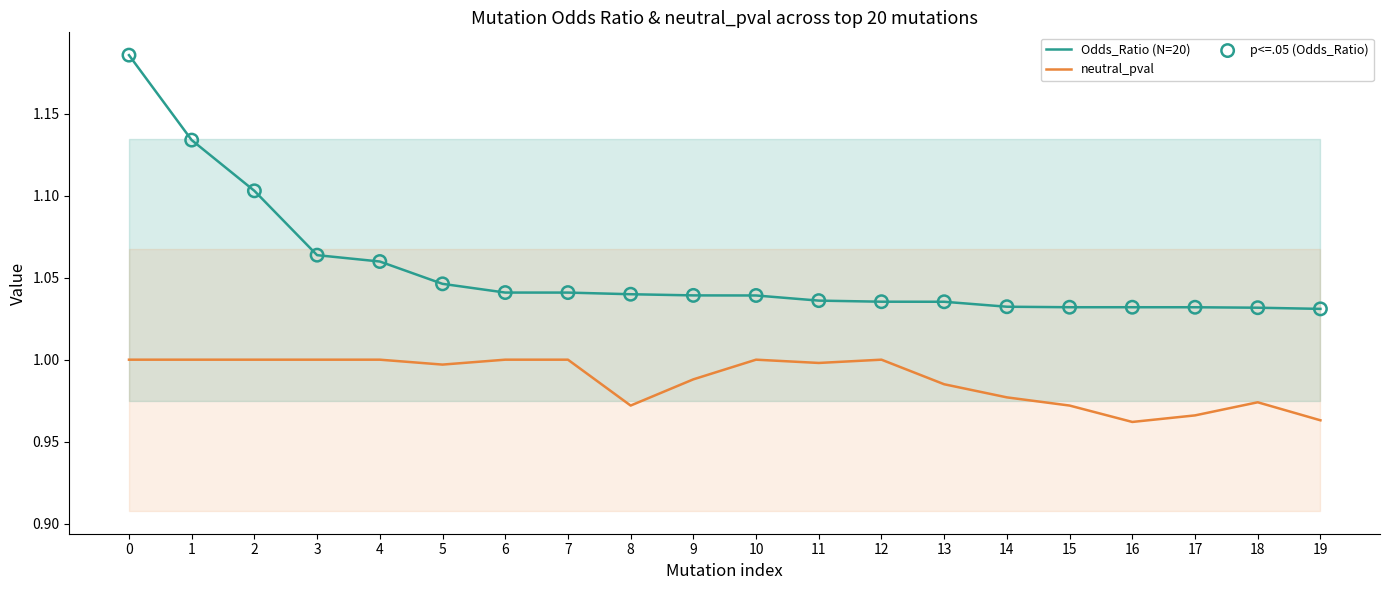

Which series has the widest spread of Y values?

Odds_Ratio (N=20)